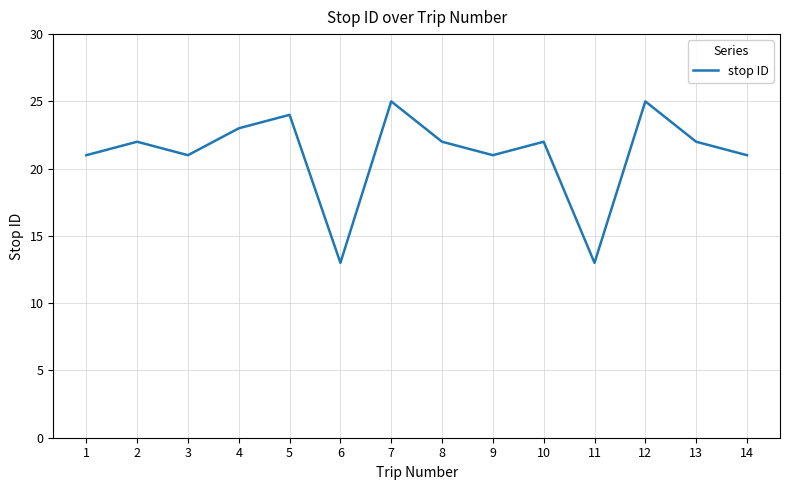

What is the greatest value displayed?

25